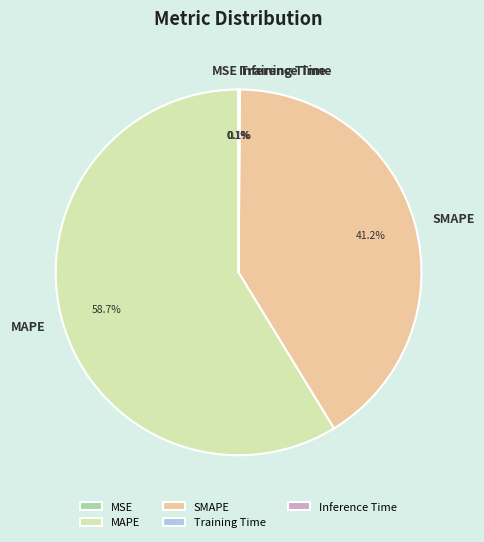

Is there a majority slice in this chart?

Yes